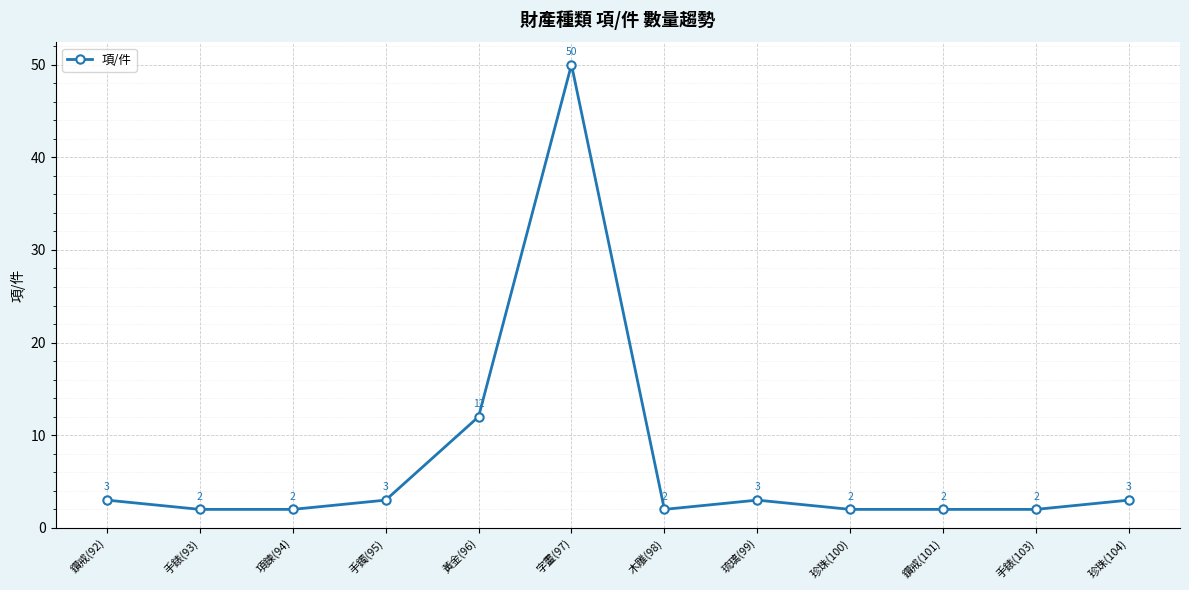

How many data points does each series have?

12